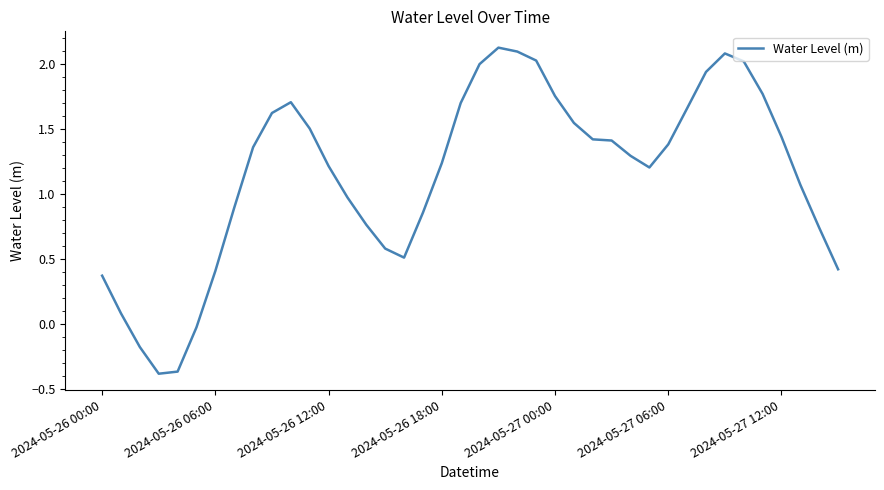

What is the difference between the maximum and minimum values?

2.5